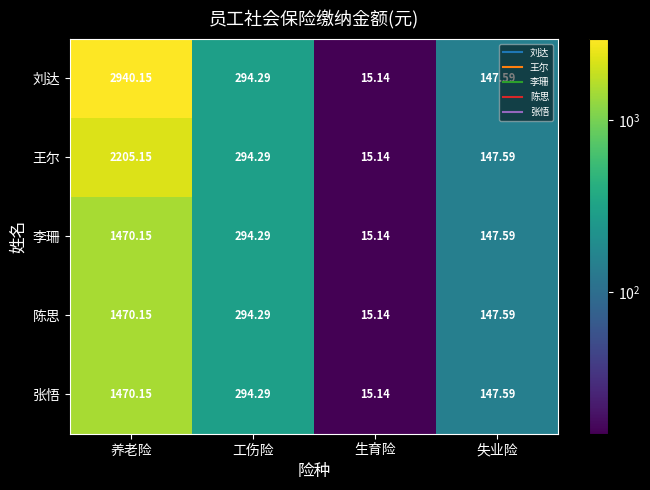

Which series has the widest spread of values?

刘达